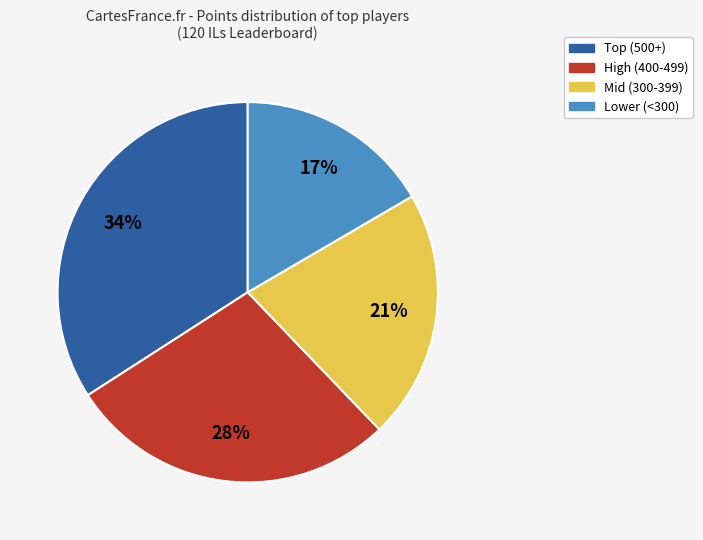

Does any single category account for the majority?

No